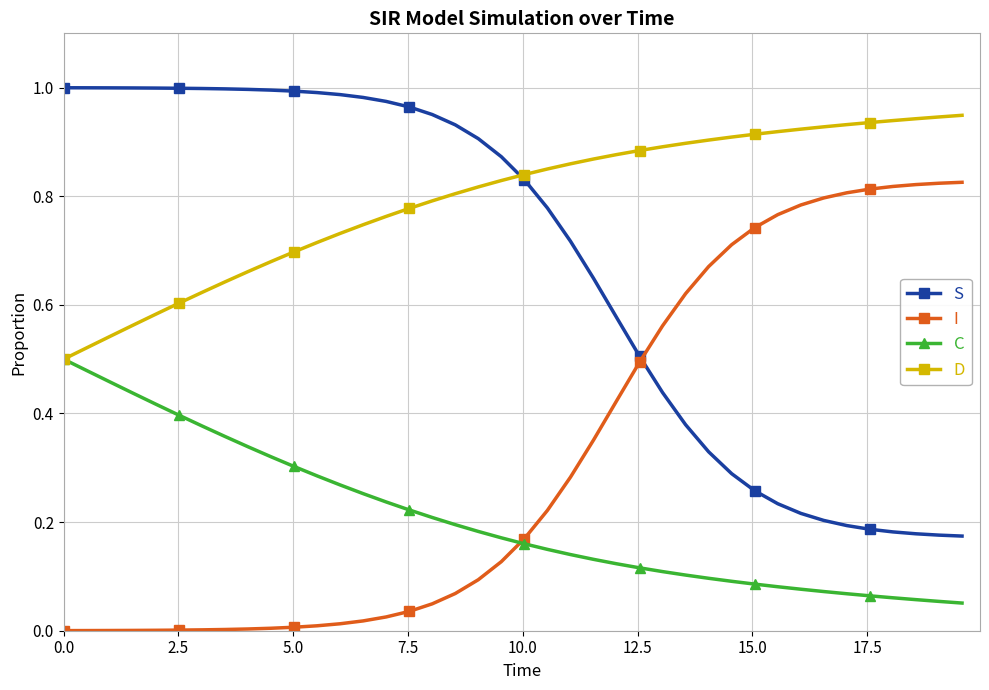

Rank the series by their average value, from highest to lowest.

D, S, I, C